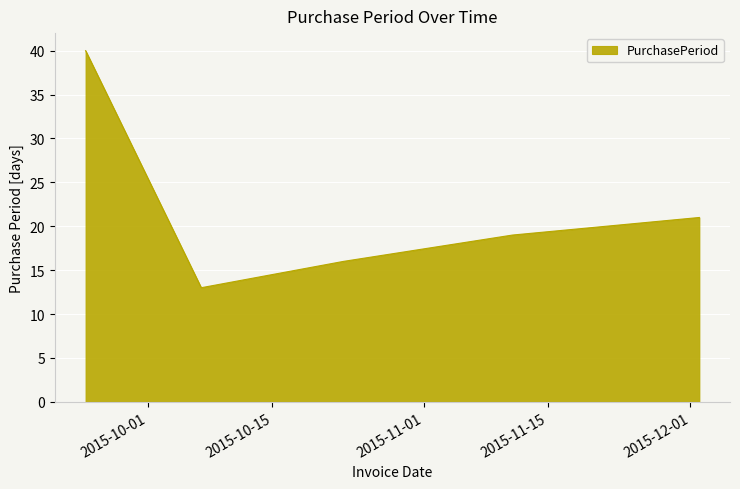

What is the average value?

22